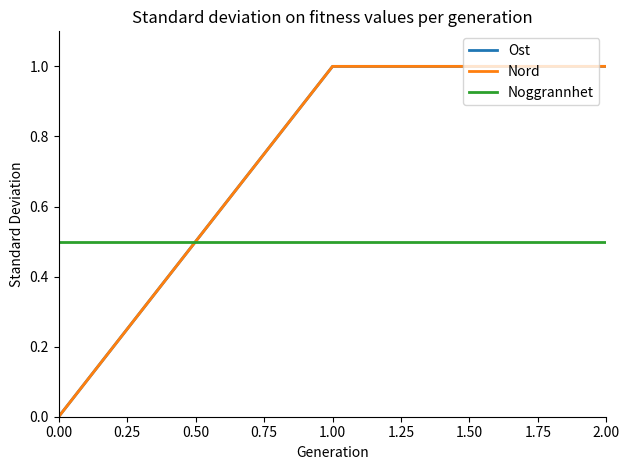

Is this an area chart (filled region under the line)?

No